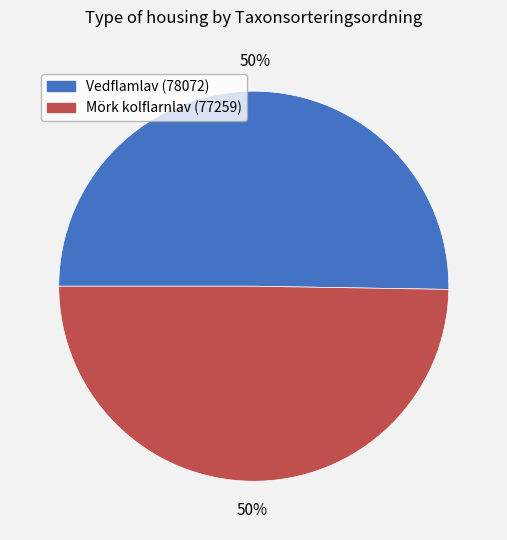

True or false: Vedflamlav (78072) accounts for 38% of the total.

False